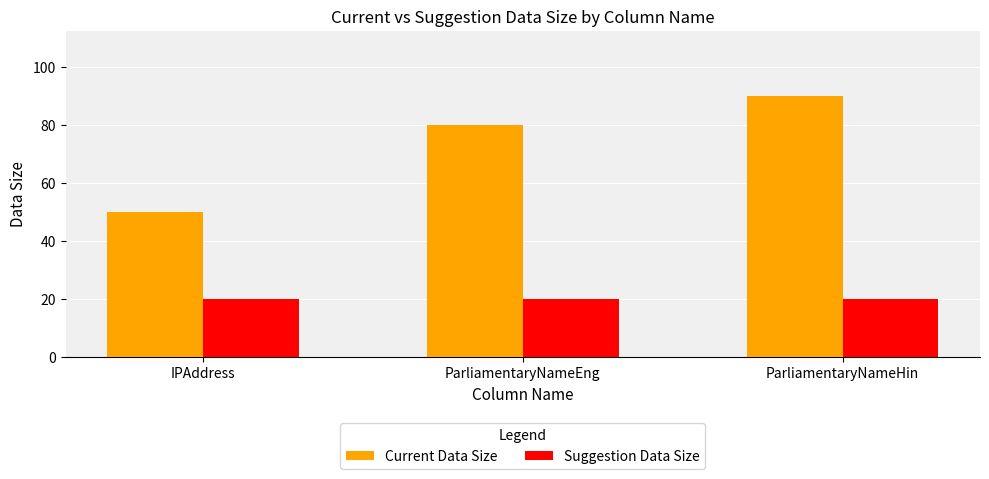

At how many categories does at least one series exceed 71?

2